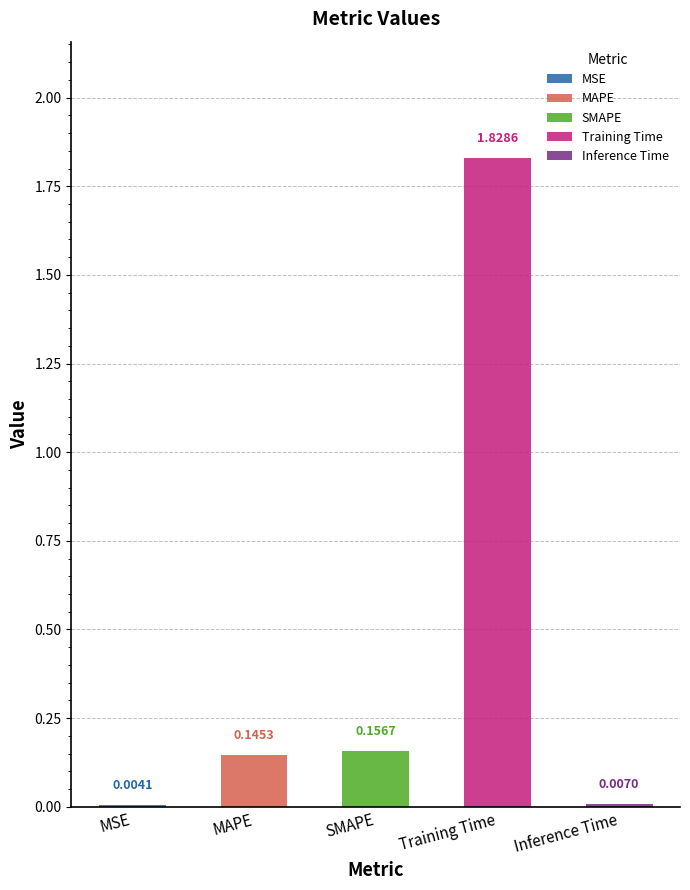

How many bars are there in total?

5